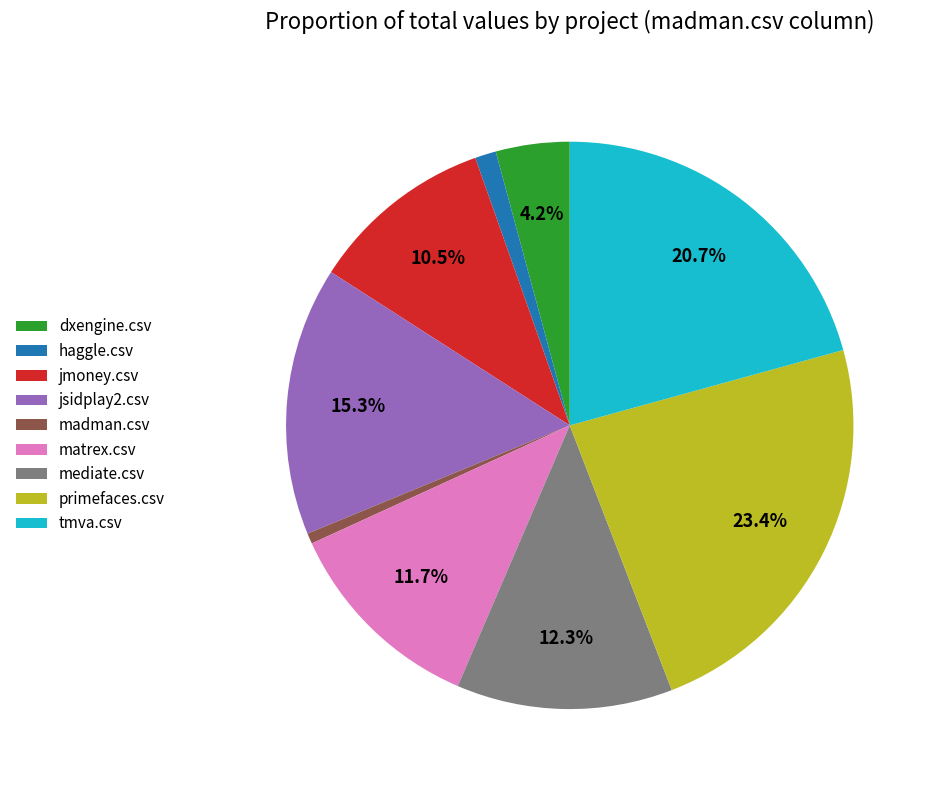

How much of the chart is everything except matrex.csv?

88.3%